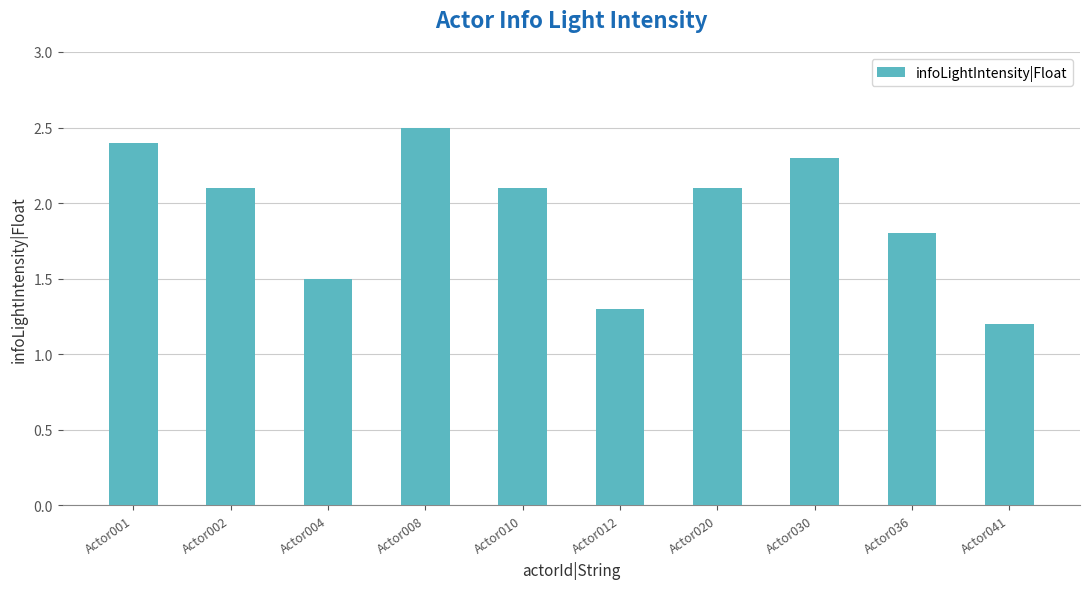

What is the sum of all values?

19.3